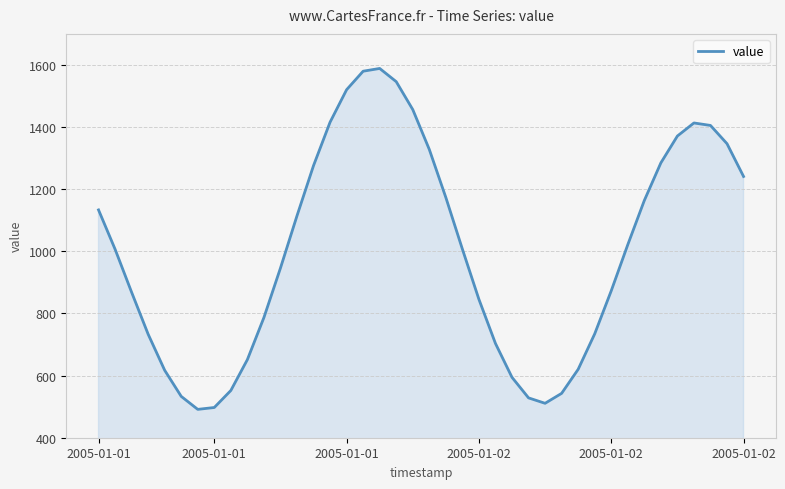

What is the minimum value shown in the chart?

491.3